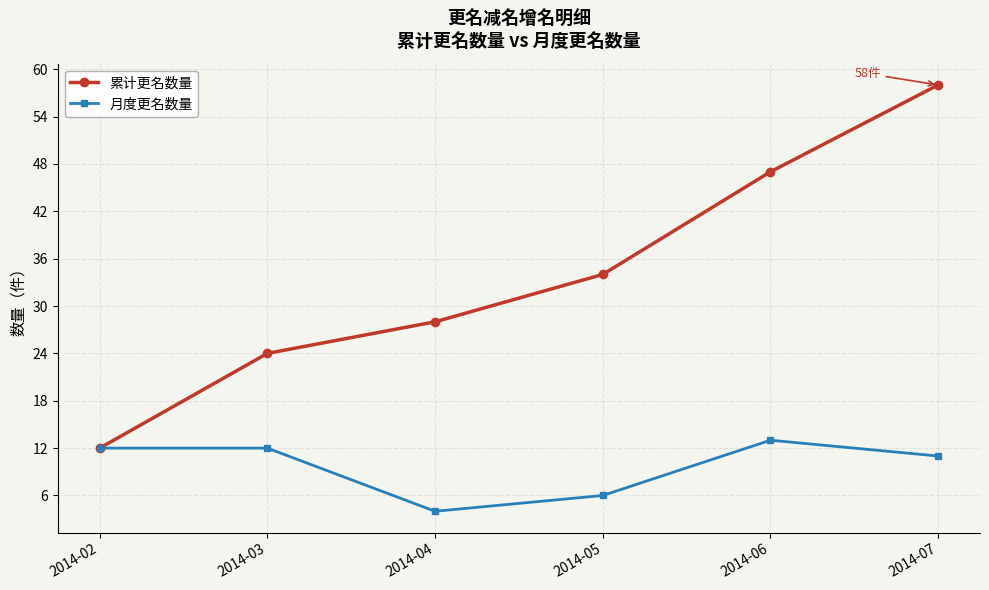

What is the minimum value for 月度更名数量?

4